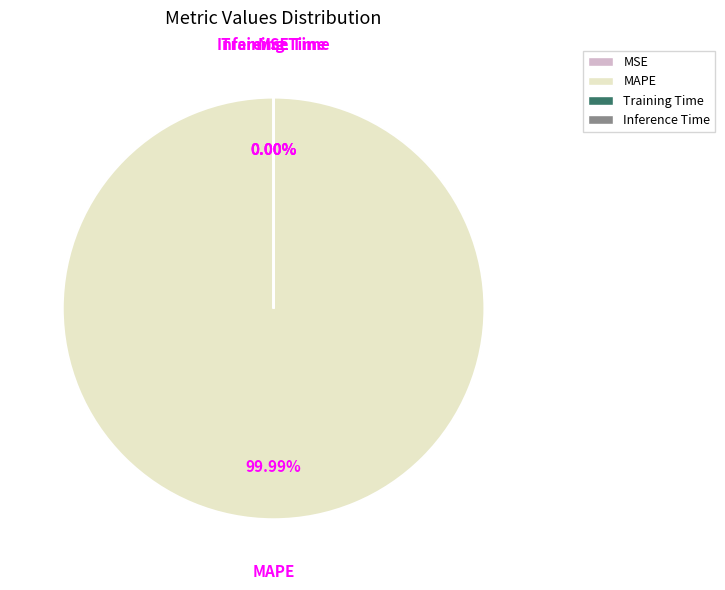

How many segments does this pie chart have?

4